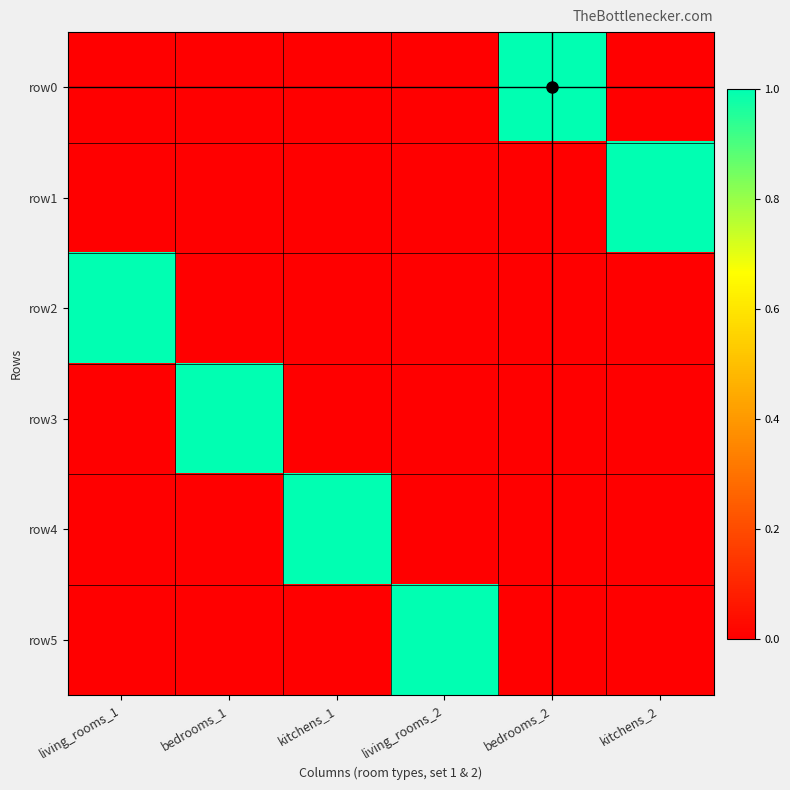

Reading left to right, transcribe all the data shown in this chart.

row0: living_rooms_1=0	bedrooms_1=0	kitchens_1=0	living_rooms_2=0	bedrooms_2=1	kitchens_2=0
row1: living_rooms_1=0	bedrooms_1=0	kitchens_1=0	living_rooms_2=0	bedrooms_2=0	kitchens_2=1
row2: living_rooms_1=1	bedrooms_1=0	kitchens_1=0	living_rooms_2=0	bedrooms_2=0	kitchens_2=0
row3: living_rooms_1=0	bedrooms_1=1	kitchens_1=0	living_rooms_2=0	bedrooms_2=0	kitchens_2=0
row4: living_rooms_1=0	bedrooms_1=0	kitchens_1=1	living_rooms_2=0	bedrooms_2=0	kitchens_2=0
row5: living_rooms_1=0	bedrooms_1=0	kitchens_1=0	living_rooms_2=1	bedrooms_2=0	kitchens_2=0